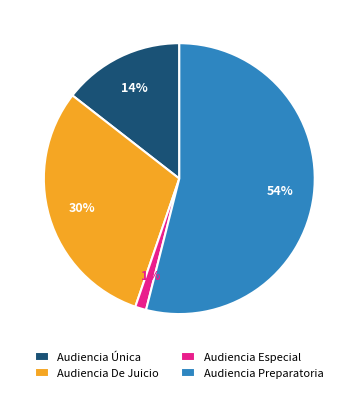

Does Audiencia Preparatoria represent more than half of the total?

Yes